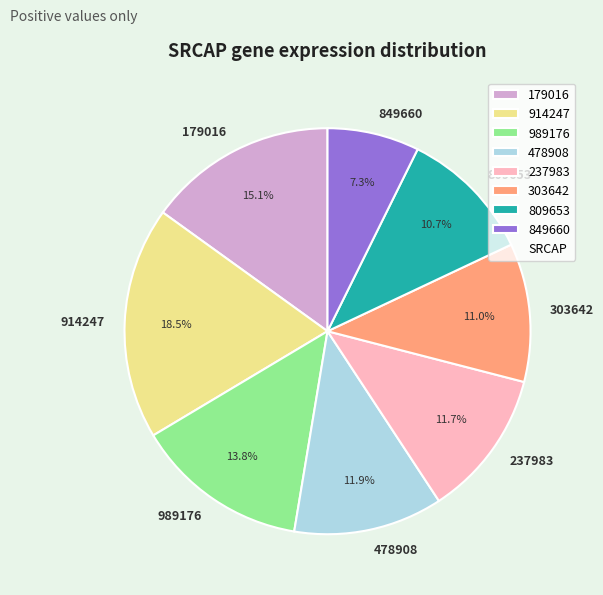

To the nearest percent, what is the combined percentage of 179016 and 809653?

26%